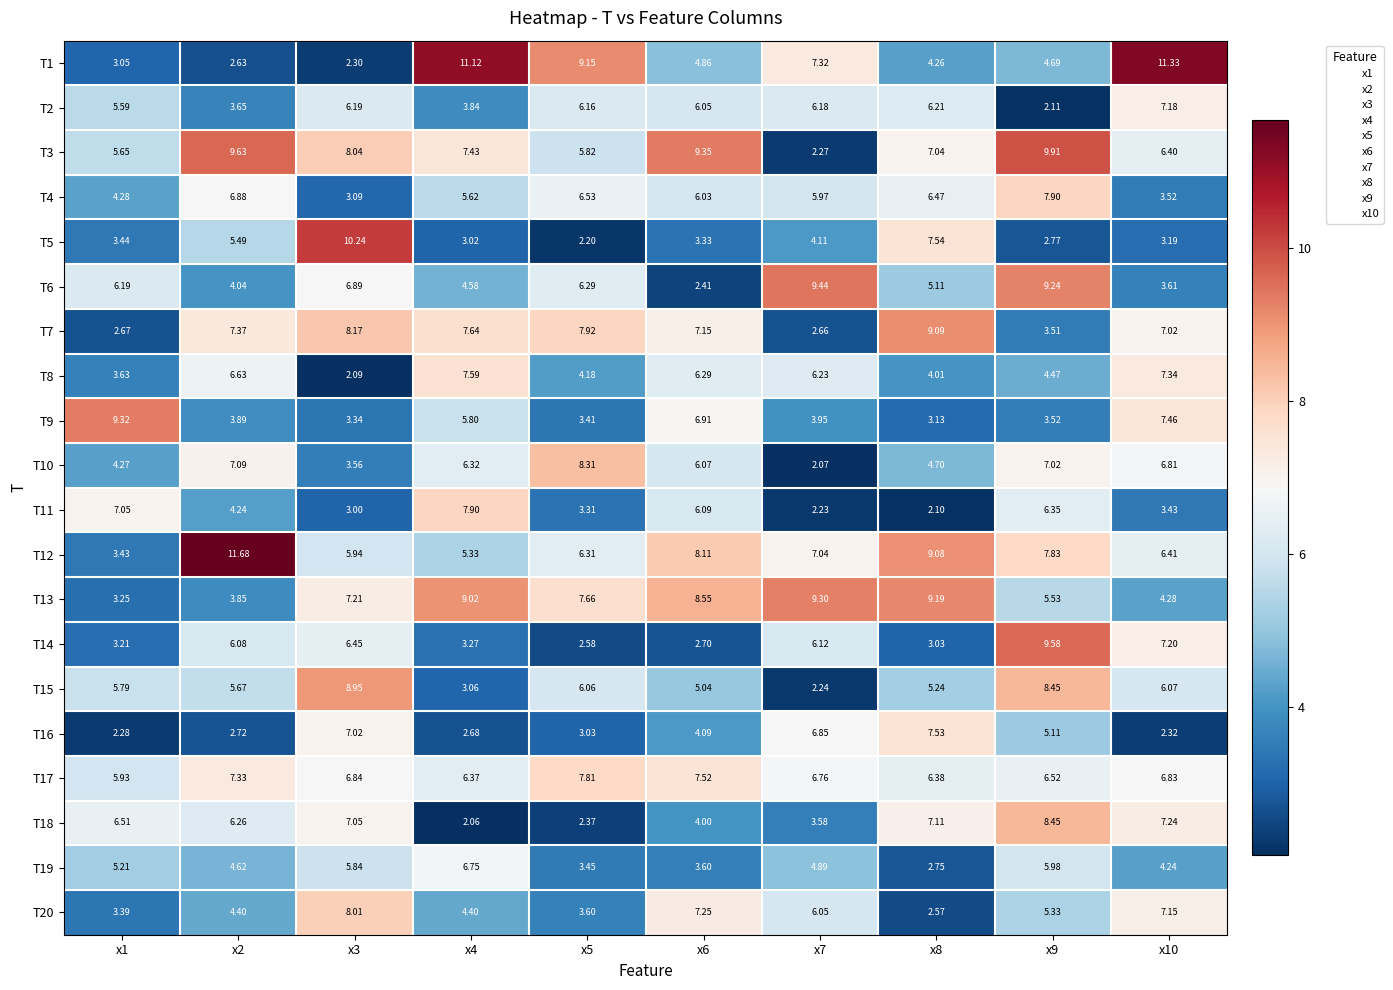

Which series has the largest total across all categories?

T3